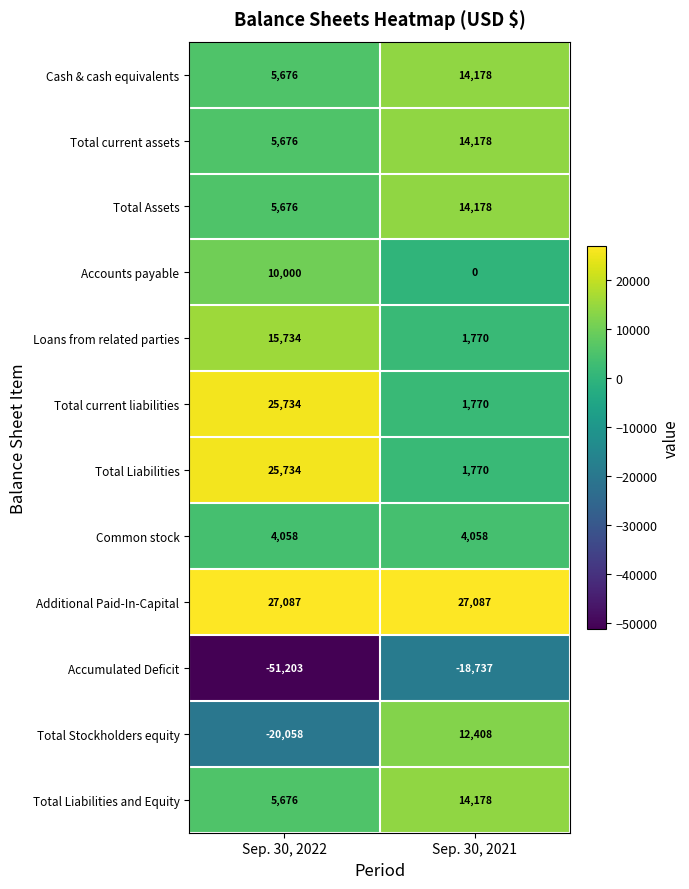

What is the minimum value shown in the chart?

-51203